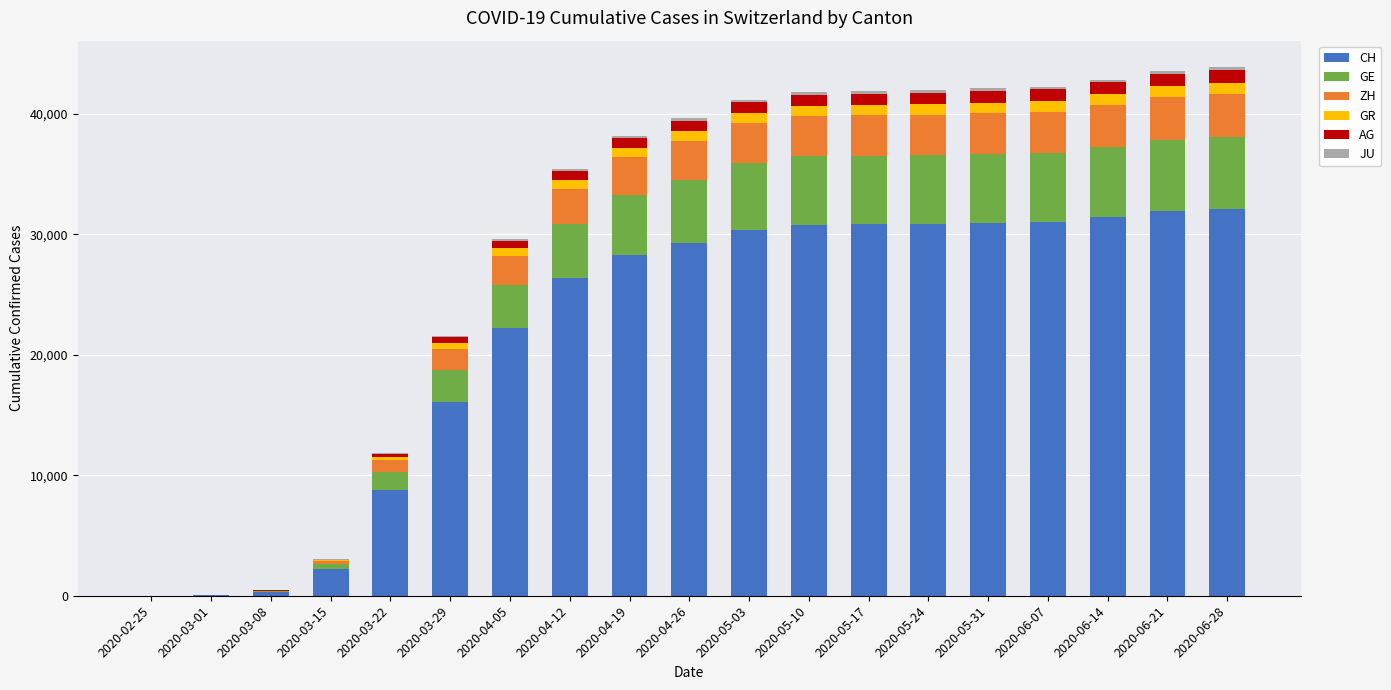

What is the maximum value for CH?

32100